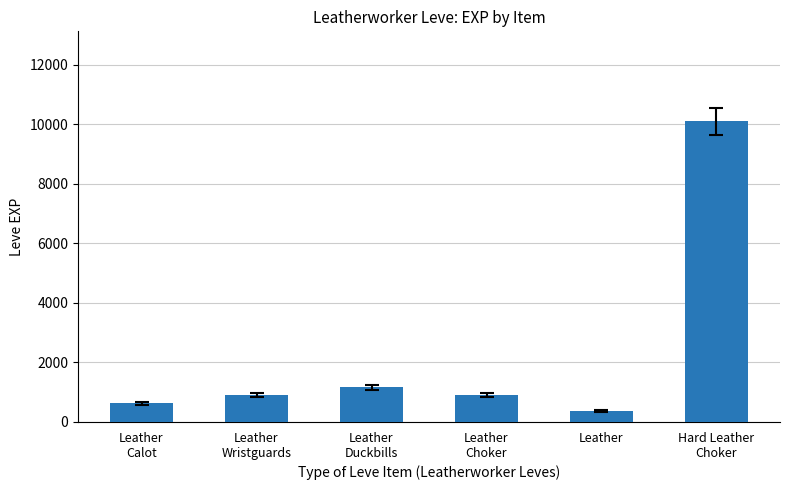

What is the label of the 3rd bar from the right?

Leather
Choker